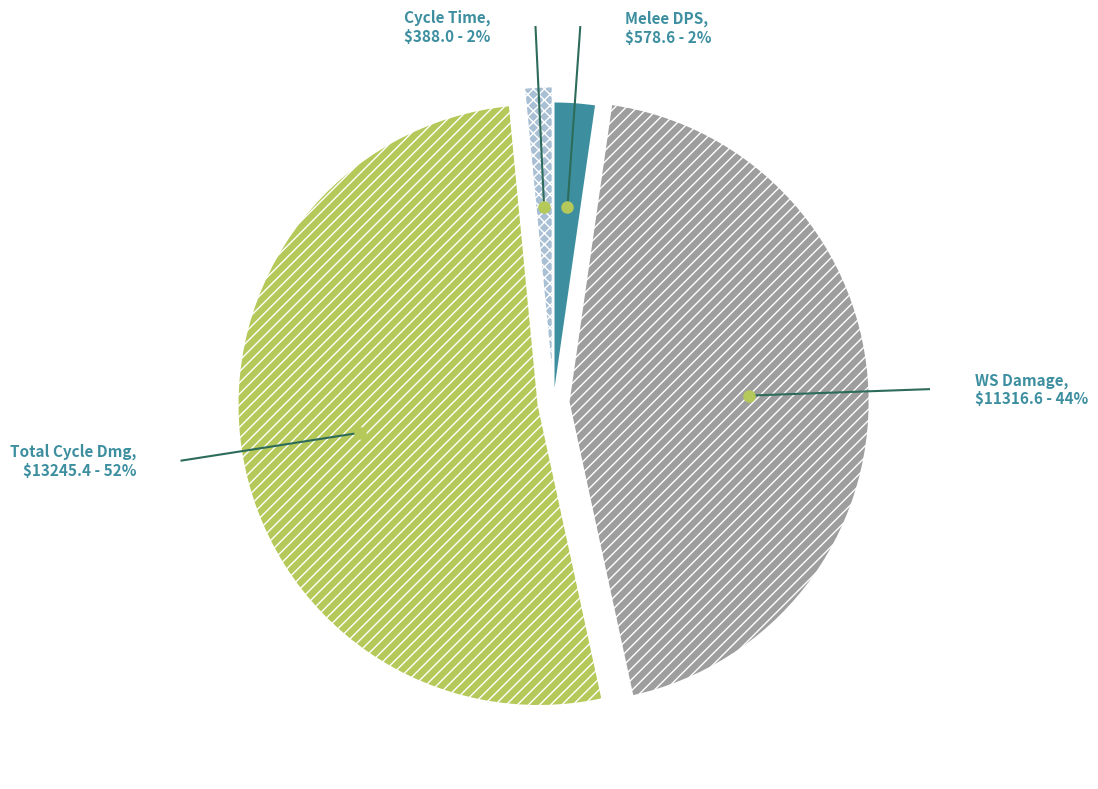

To the nearest percent, what portion does WS Damage represent?

44%